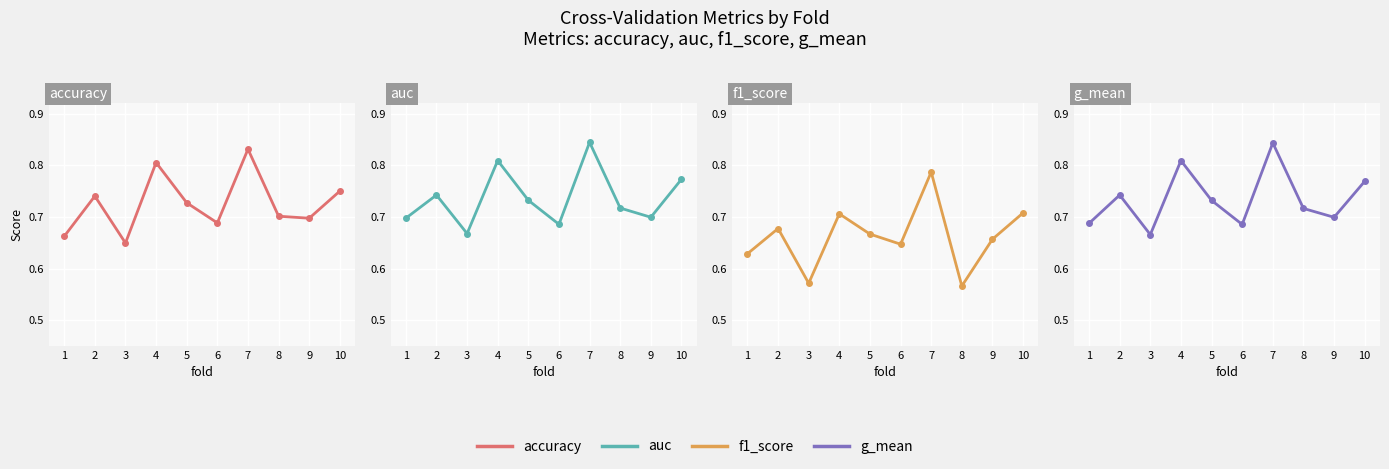

What are all the series names shown in the legend?

accuracy, auc, f1_score, g_mean